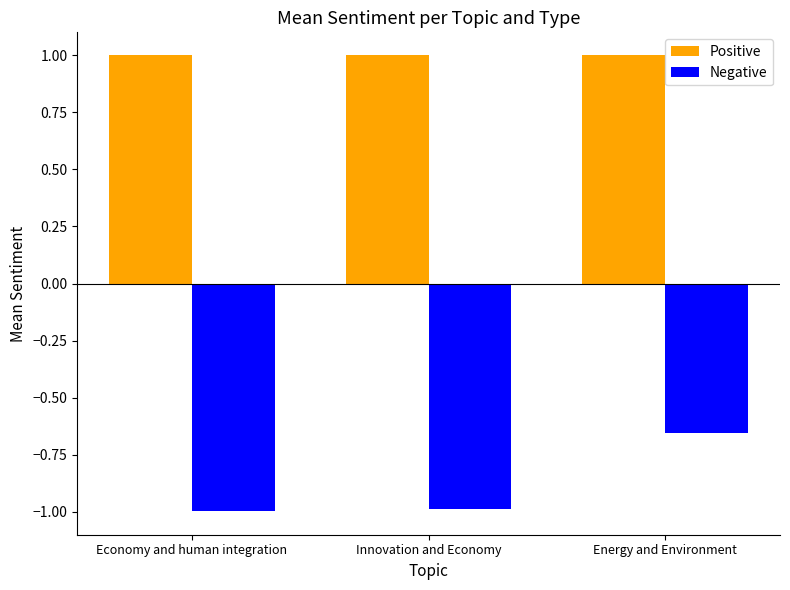

How many bars are there in total?

6